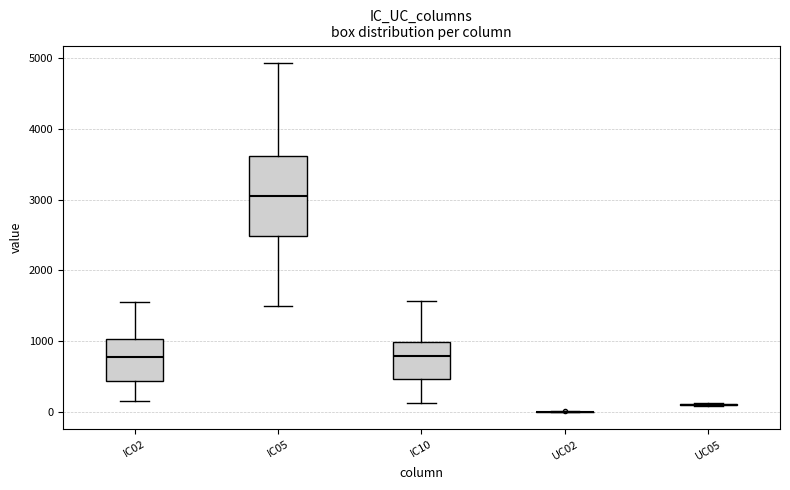

Comparing the boxes themselves (not the whiskers), which one is the tallest?

IC05